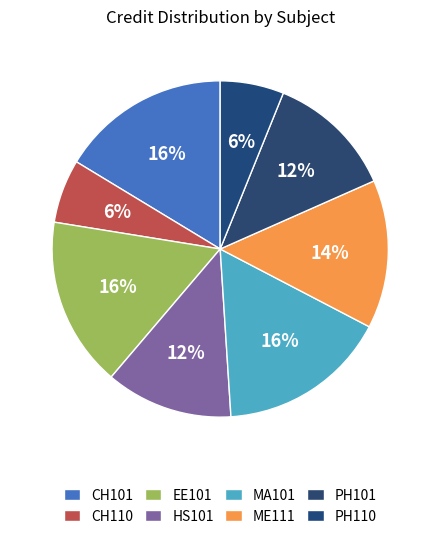

To the nearest percent, what is the average slice percentage?

12%